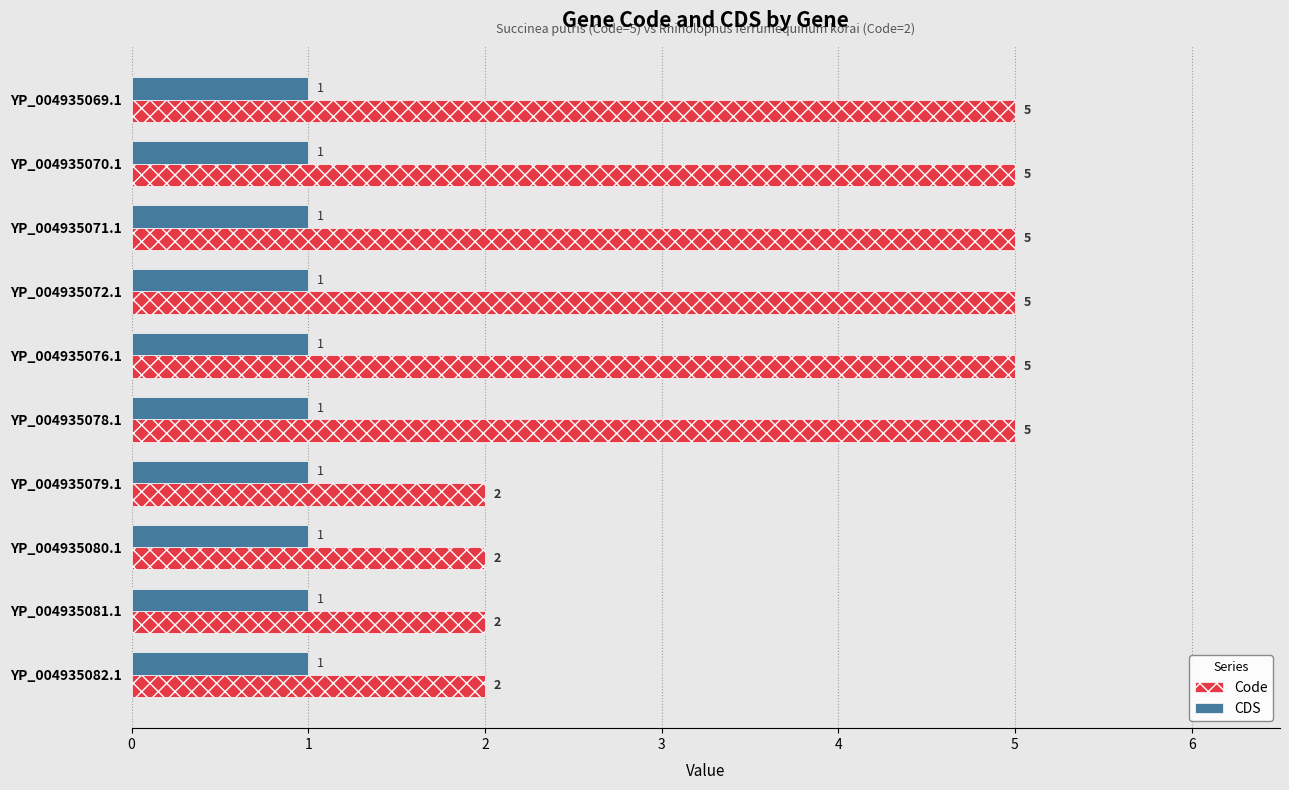

What is the difference between the second highest and second lowest values in the Code series?

3